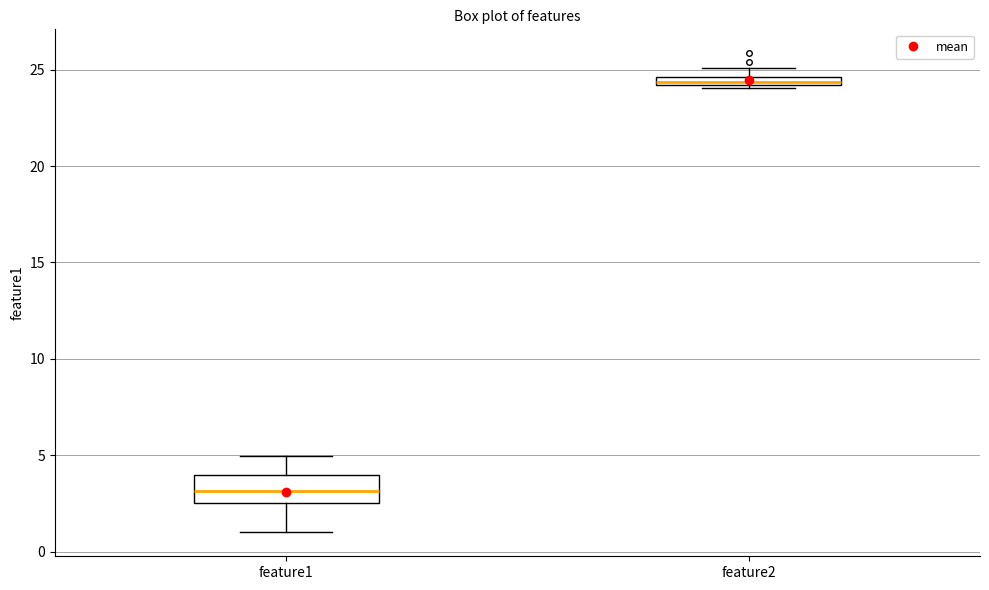

Which box has the lowest median line?

feature1